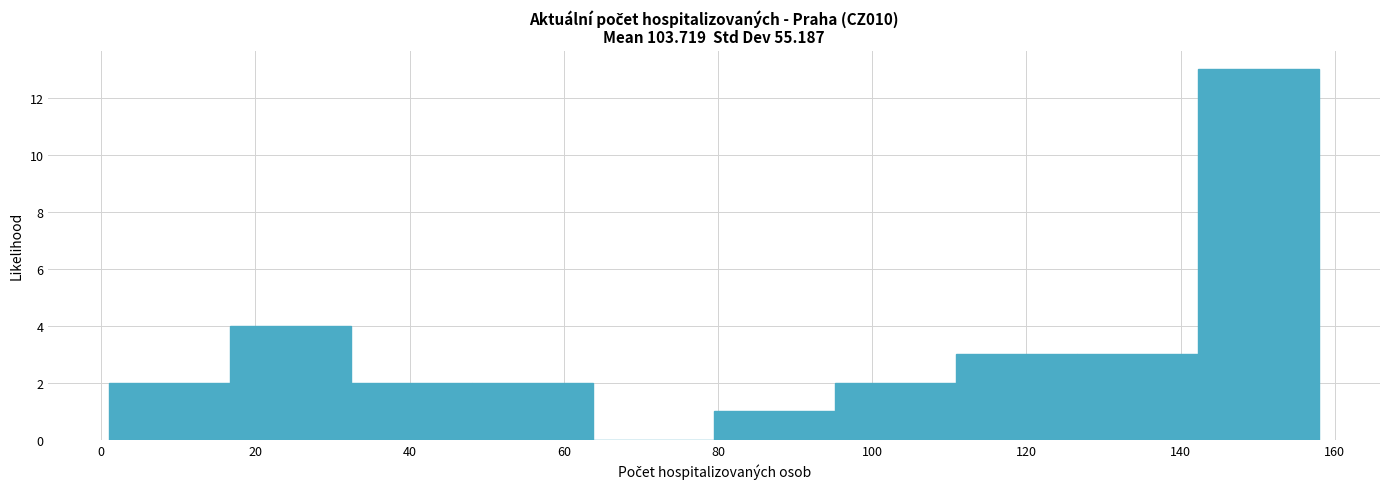

How tall is the bar that spans 126 to 142 on the x-axis? Neither the bar edges nor the heights are printed on the chart, so give them approximately, as read against the axes.

3